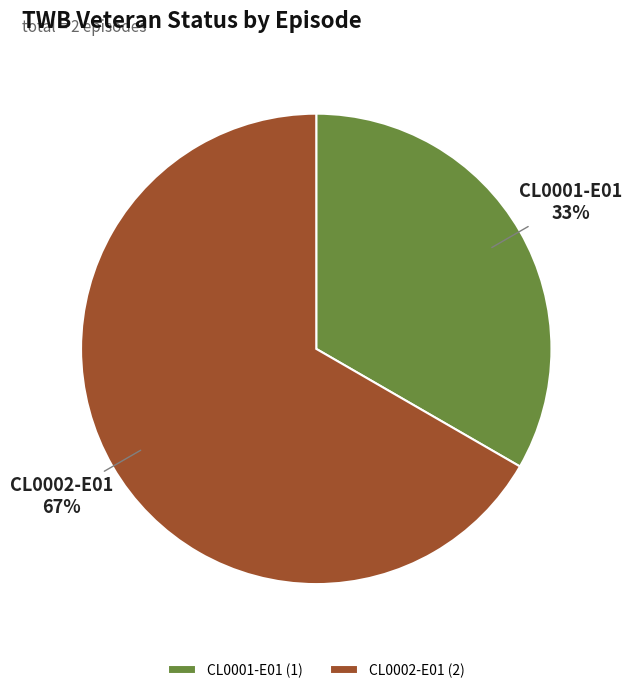

How many segments does this pie chart have?

2